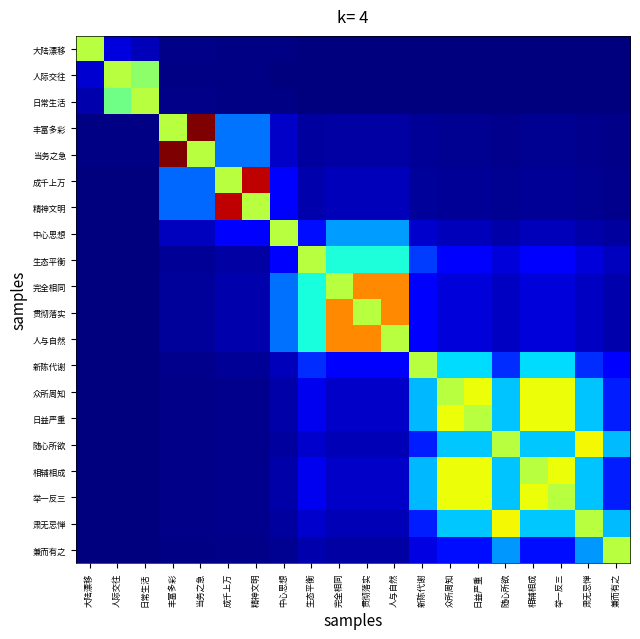

Which series changed the most between 日常生活 and 丰富多彩?

当务之急